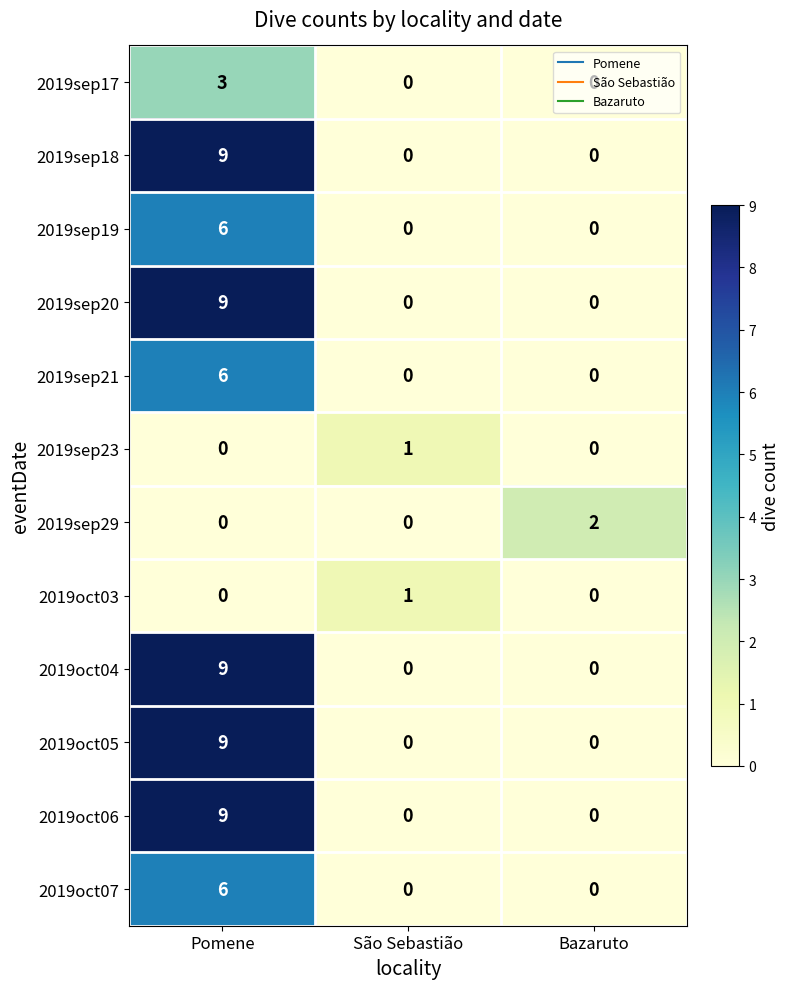

How many 2019oct04 values are between 0 and 9?

3